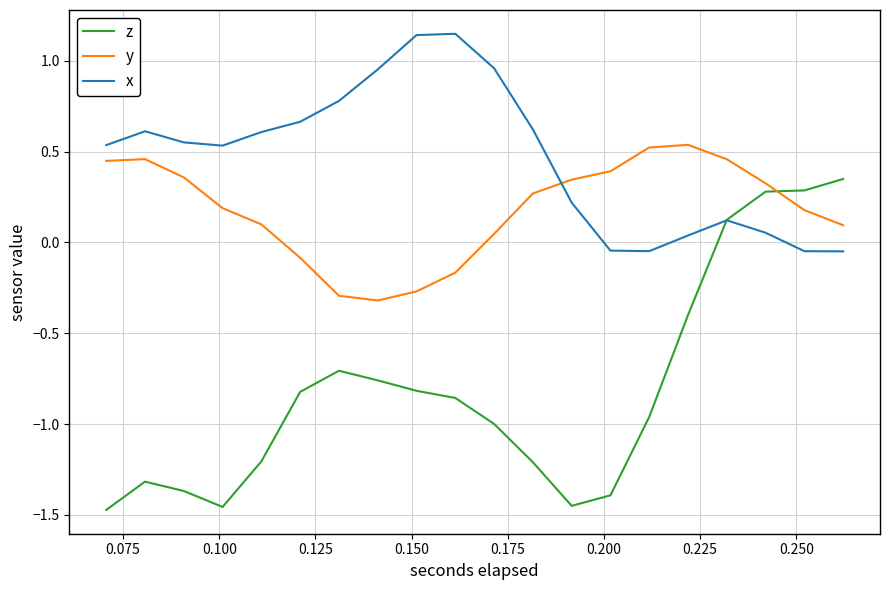

List the series in order of their overall mean, highest first.

x, y, z